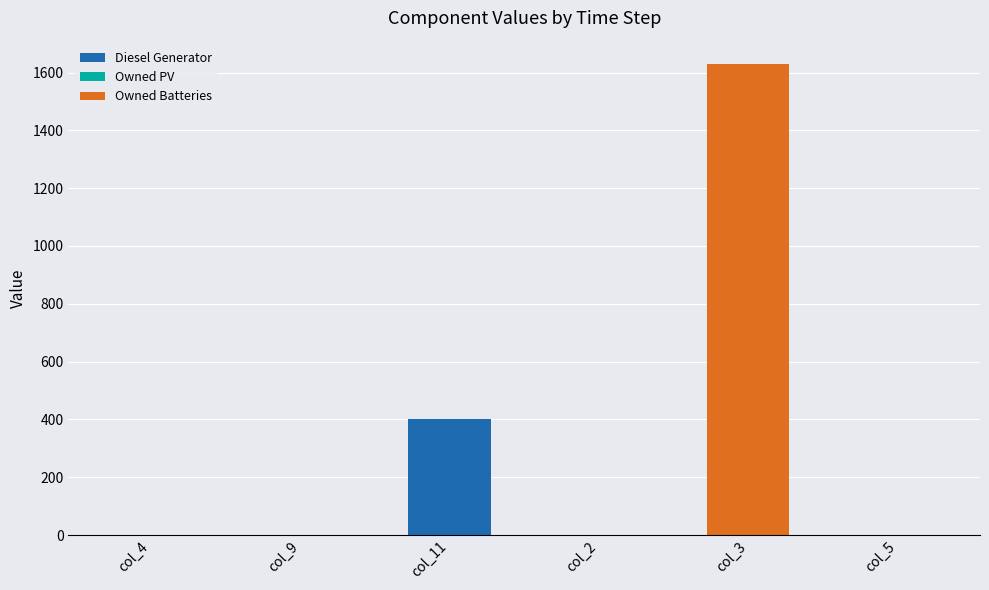

Reading right to left, transcribe the values for Diesel Generator.

col_5=0	col_3=0	col_2=0	col_11=400	col_9=0	col_4=0